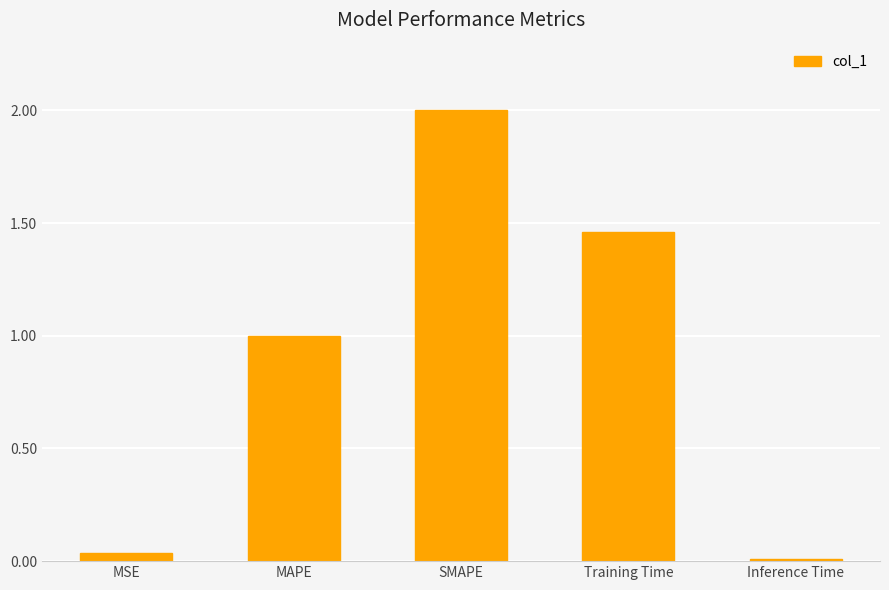

The chart shows a value of 0.0 at MSE. True or false?

True